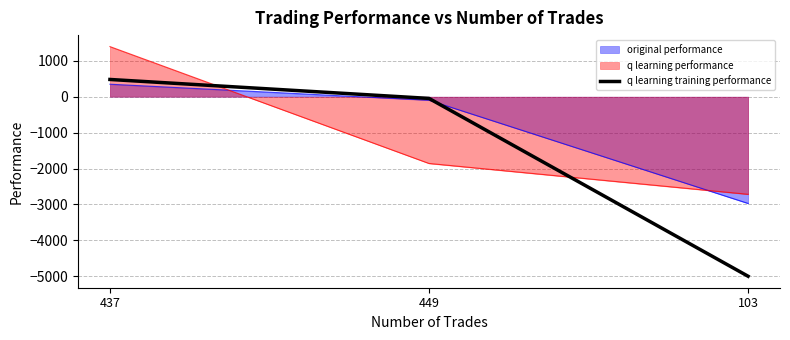

What is the label of the 3rd point from the right?

437